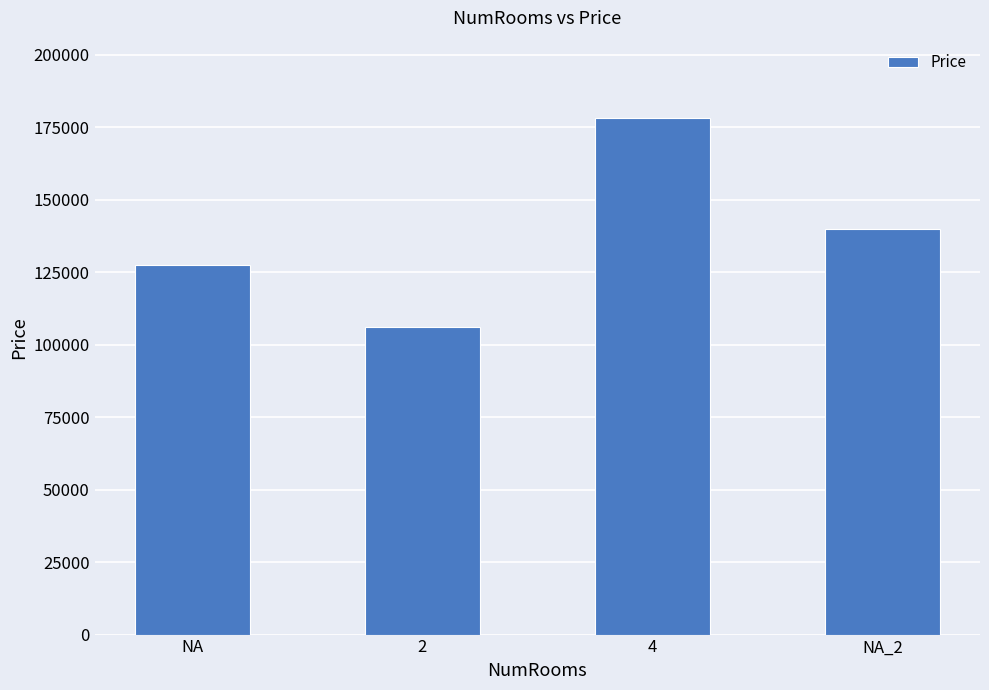

What is the sum of all values?

551600